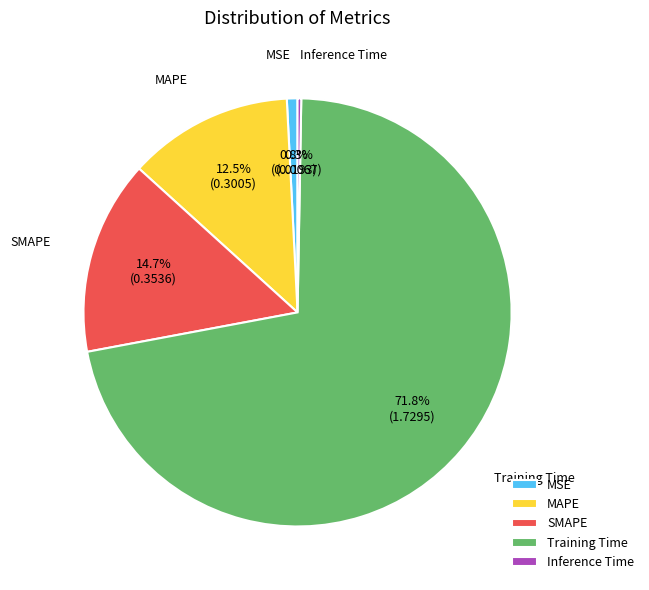

Does any single category account for the majority?

Yes